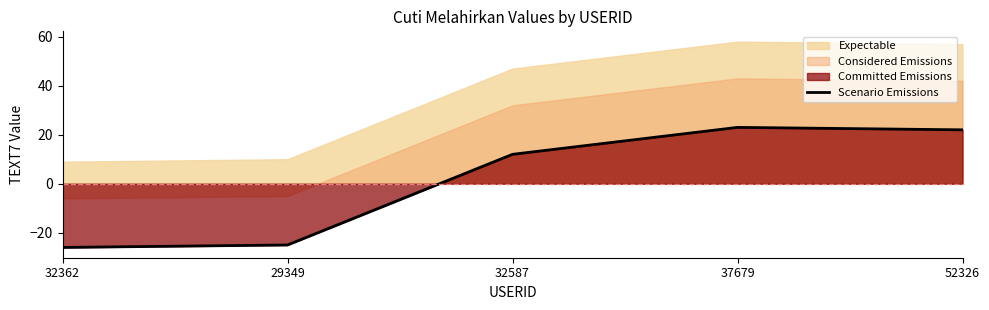

At which label does the data first exceed 12?

37679